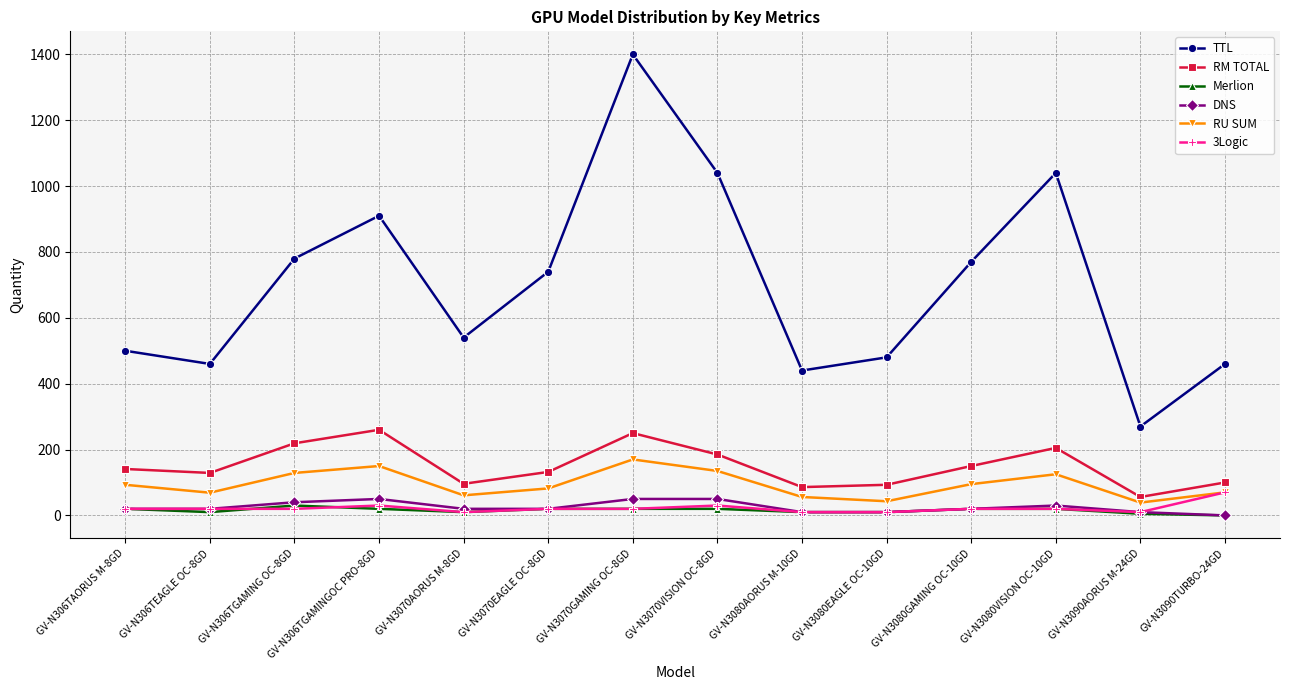

Count the number of data series in this chart.

6